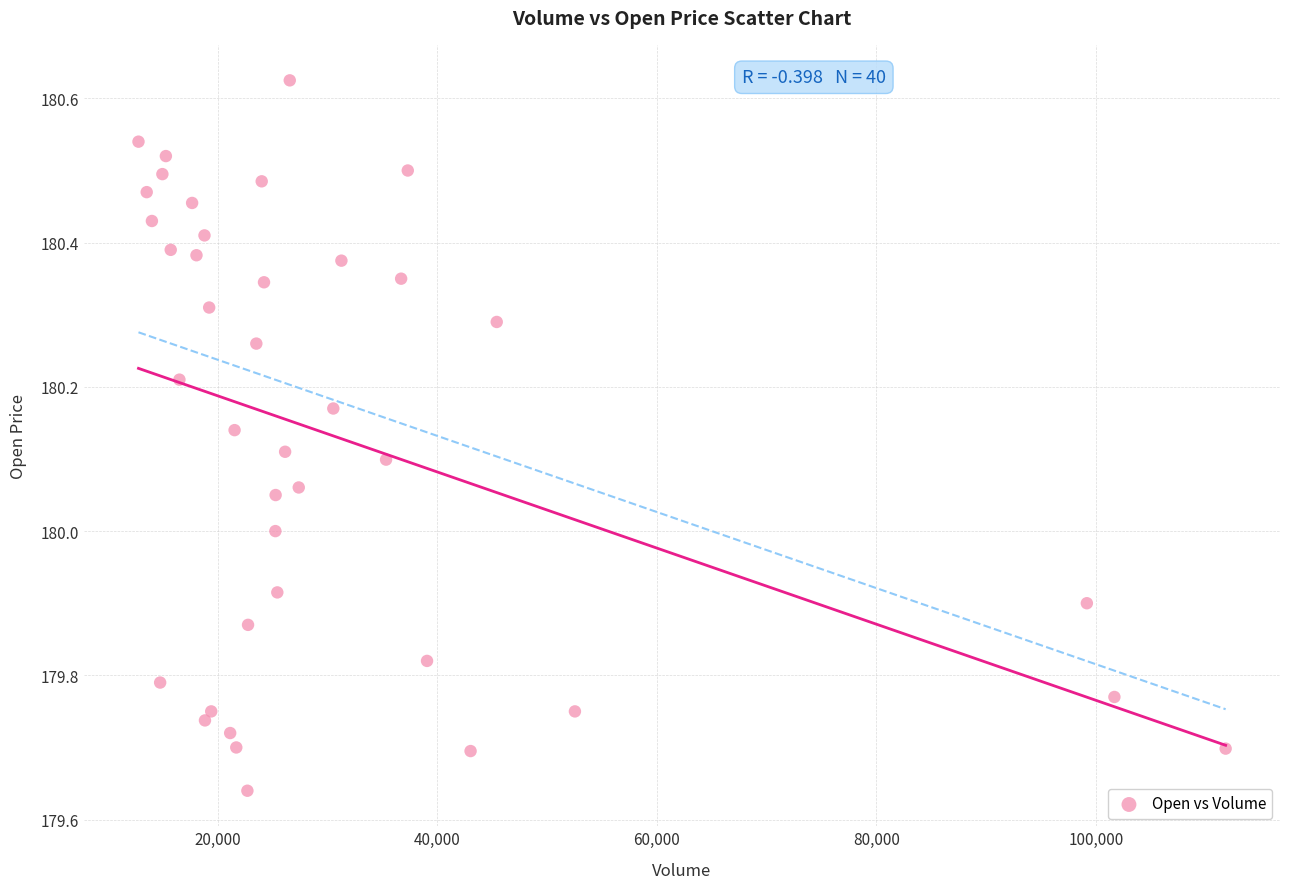

What is the range of Y values (max minus min)?

1.0